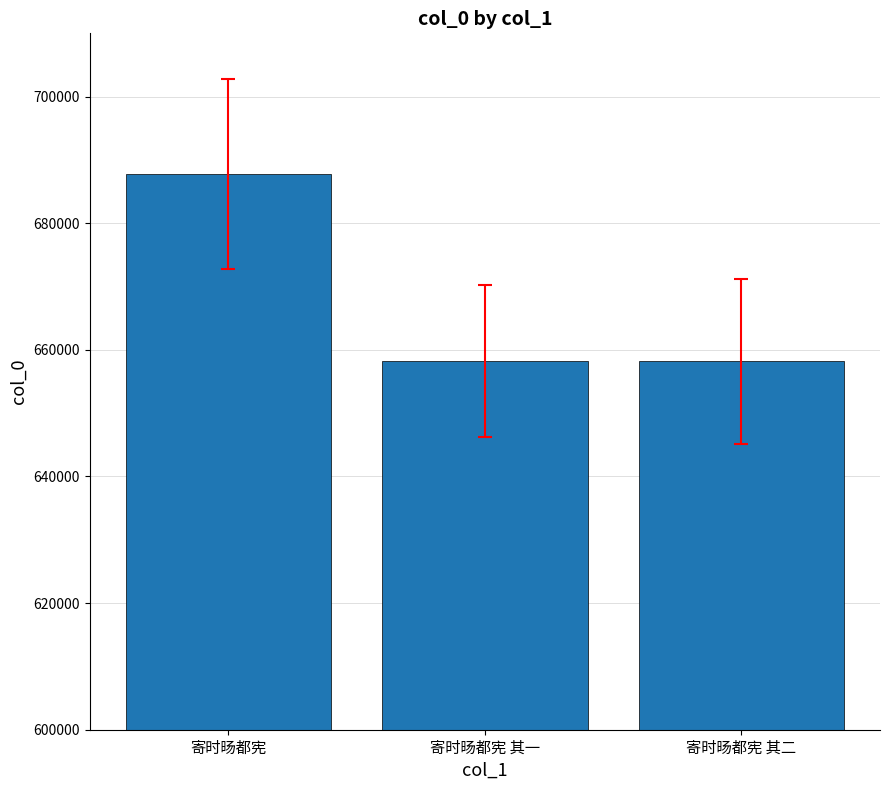

Where does the data first go above 658189?

寄时旸都宪